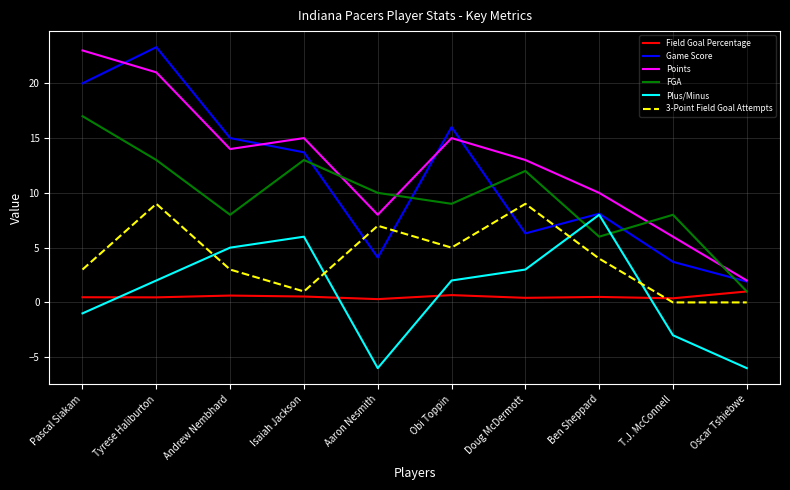

True or false: 3-Point Field Goal Attempts and FGA intersect in this chart.

False